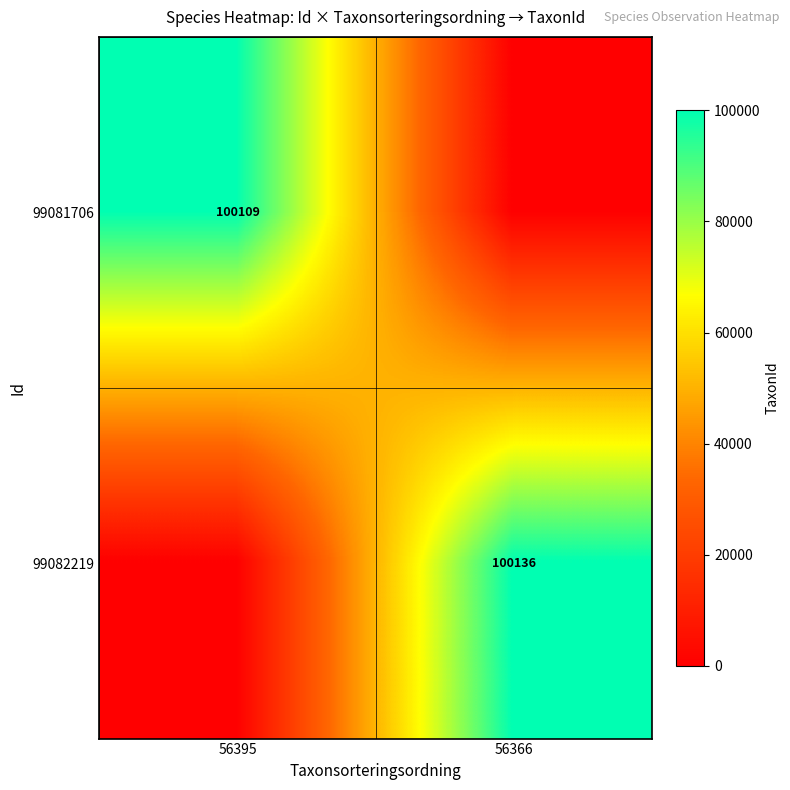

The value of 99081706 at 56395 is 100109. True or false?

True